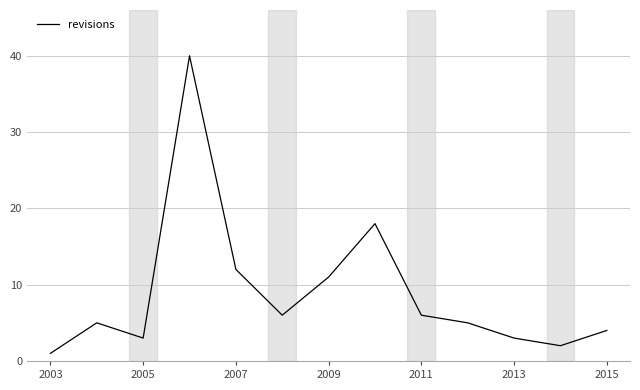

How many distinct data groups are displayed?

1